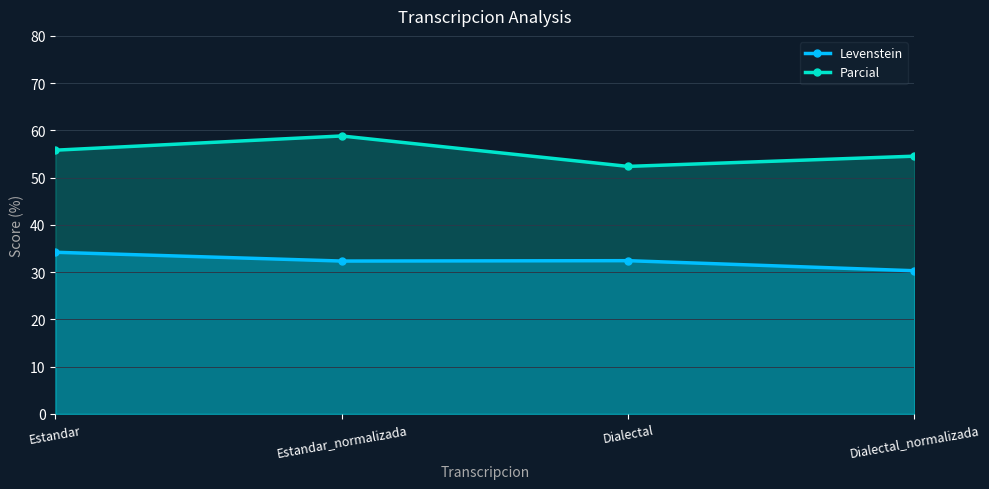

Reading left to right, extract all data points from this chart.

Levenstein: Estandar=34.2	Estandar_normalizada=32.4	Dialectal=32.4	Dialectal_normalizada=30.3
Parcial: Estandar=55.8	Estandar_normalizada=58.8	Dialectal=52.4	Dialectal_normalizada=54.5